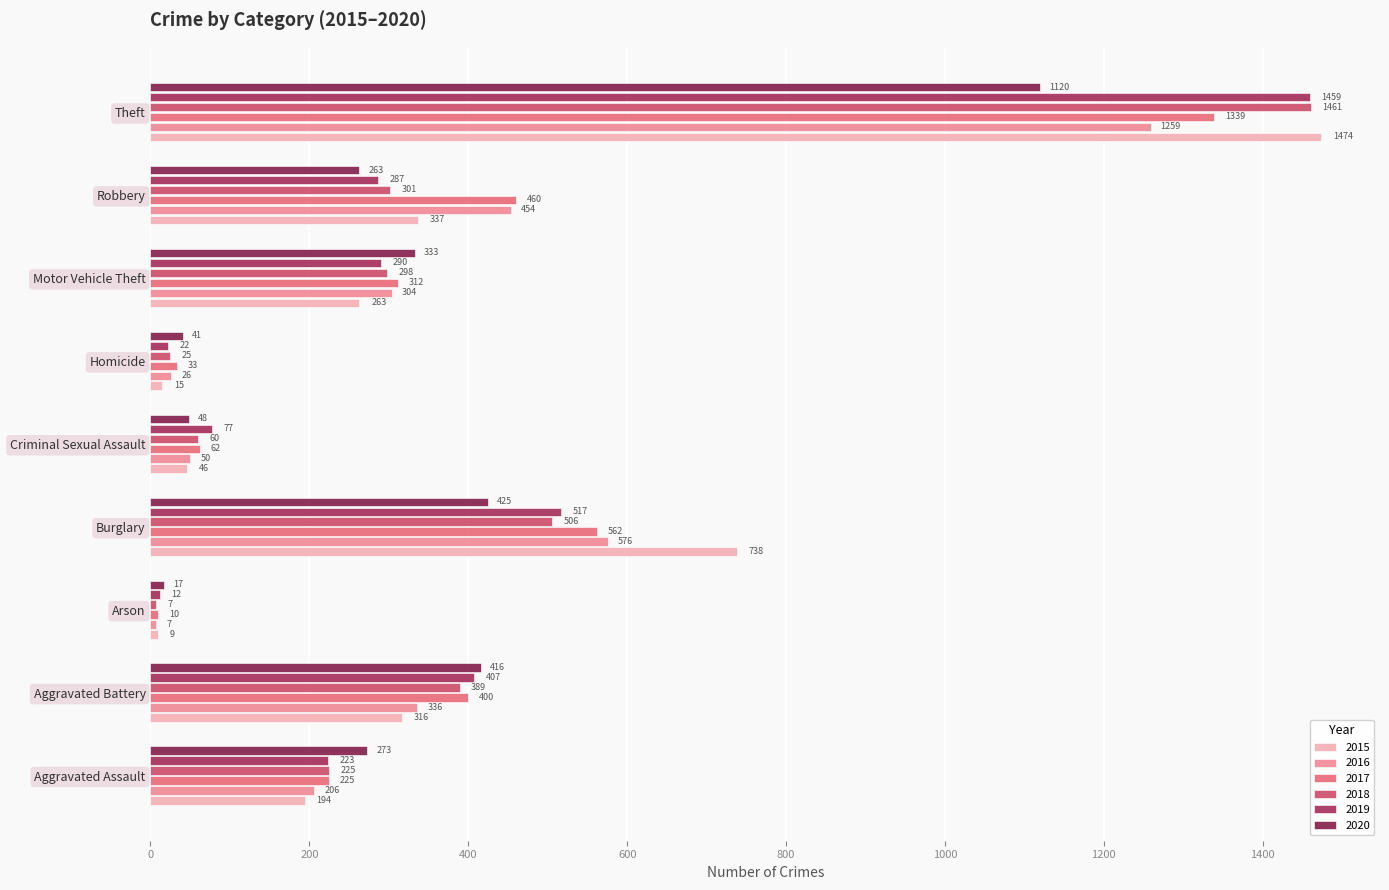

What is the total value across all series at Theft?

8112